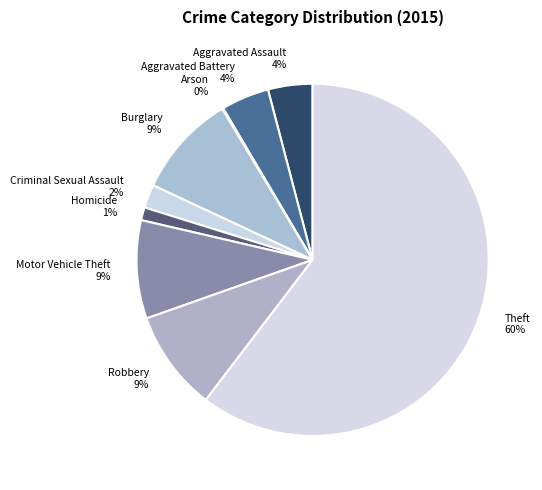

Which slice represents more than half of the pie?

Theft